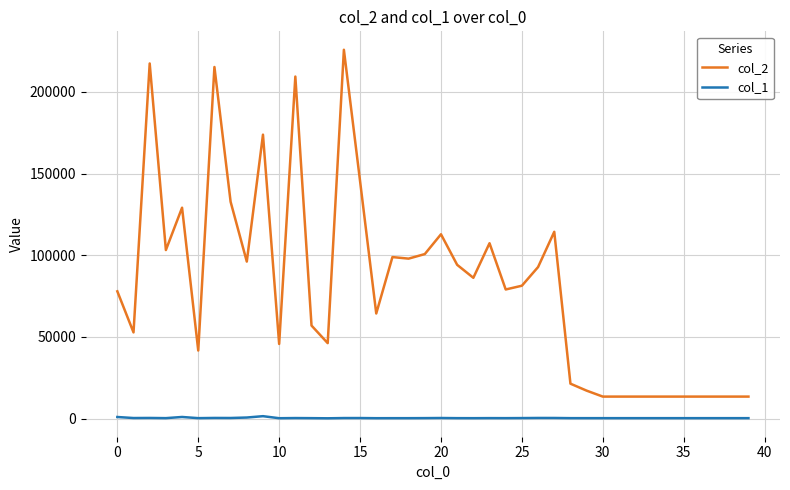

True or false: col_2 and col_1 cross at least once.

False